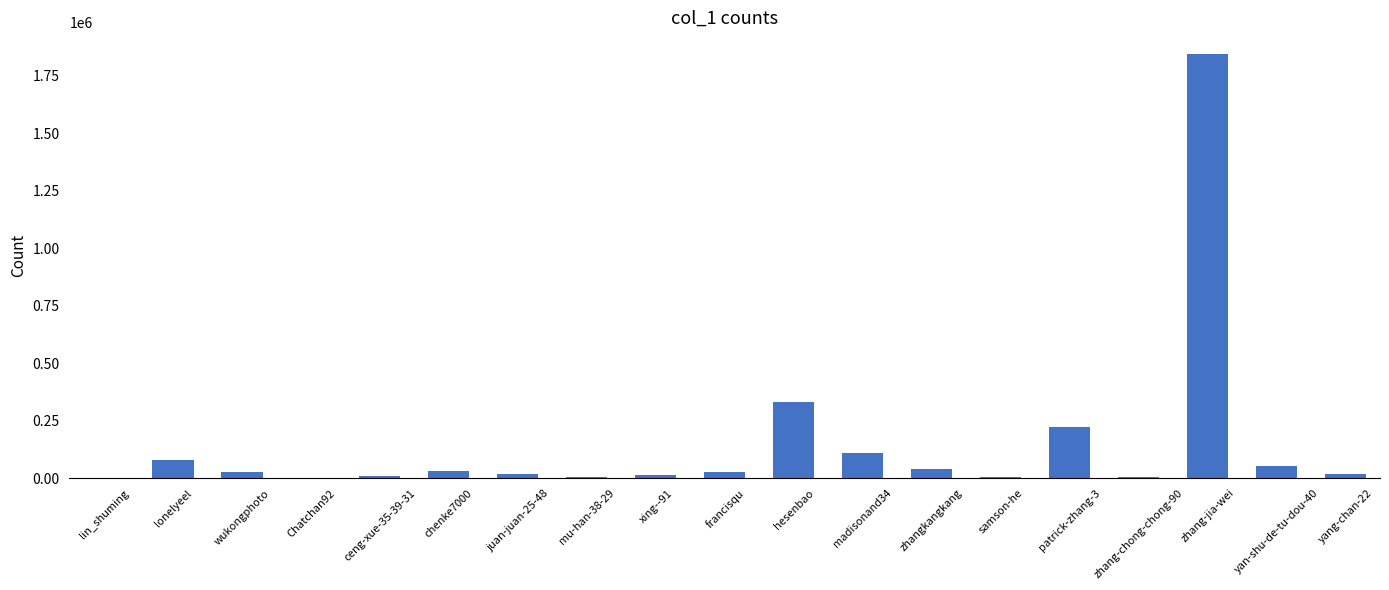

Is it true that the value at patrick-zhang-3 is 221544?

True